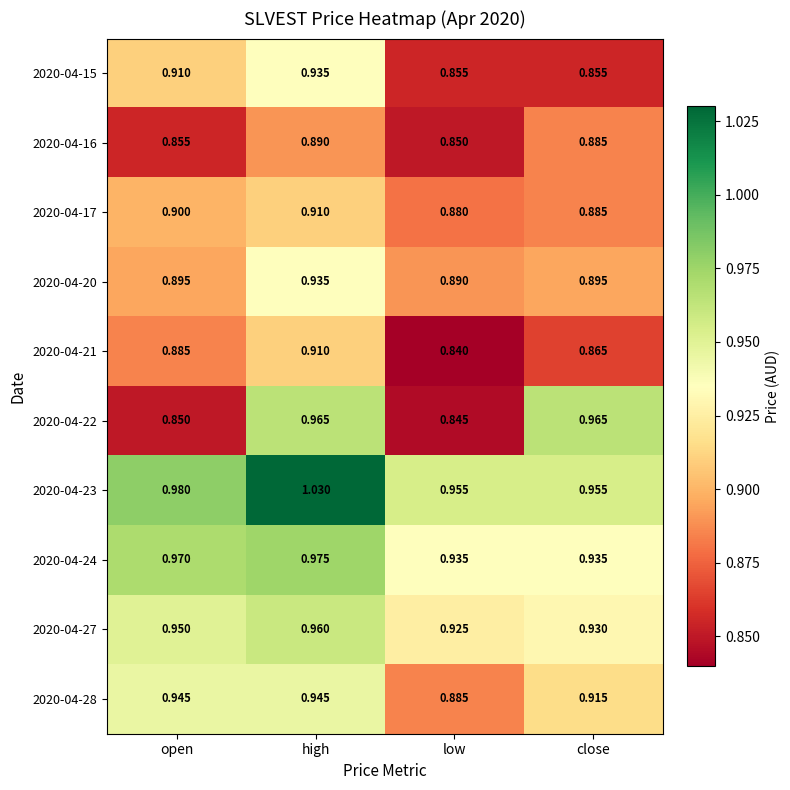

Which series has the largest total across all categories?

2020-04-23